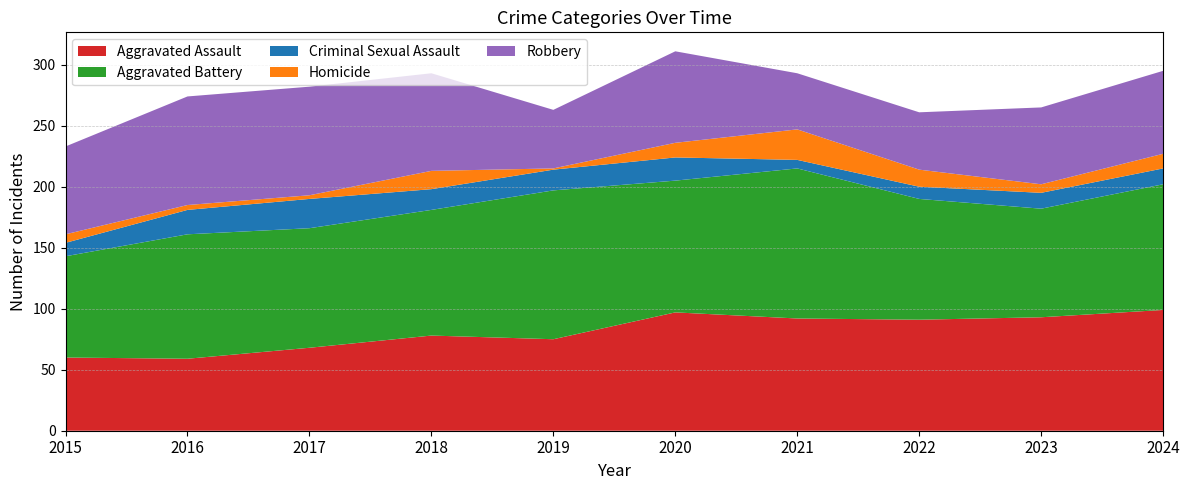

Reading left to right, transcribe all the data shown in this chart.

Aggravated Assault: 60	59	68	78	75	97	92	91	93	99
Aggravated Battery: 83	102	98	103	122	108	123	99	89	103
Criminal Sexual Assault: 11	20	24	17	17	19	7	10	13	13
Homicide: 7	4	3	15	1	12	25	14	7	12
Robbery: 72	89	89	80	48	75	46	47	63	68